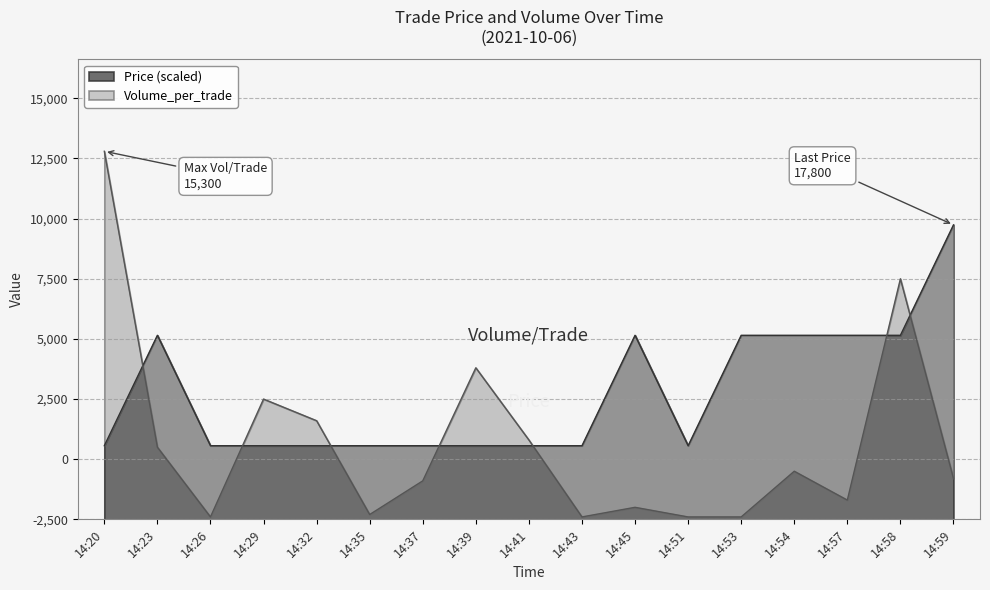

Which series has the largest total across all categories?

Price